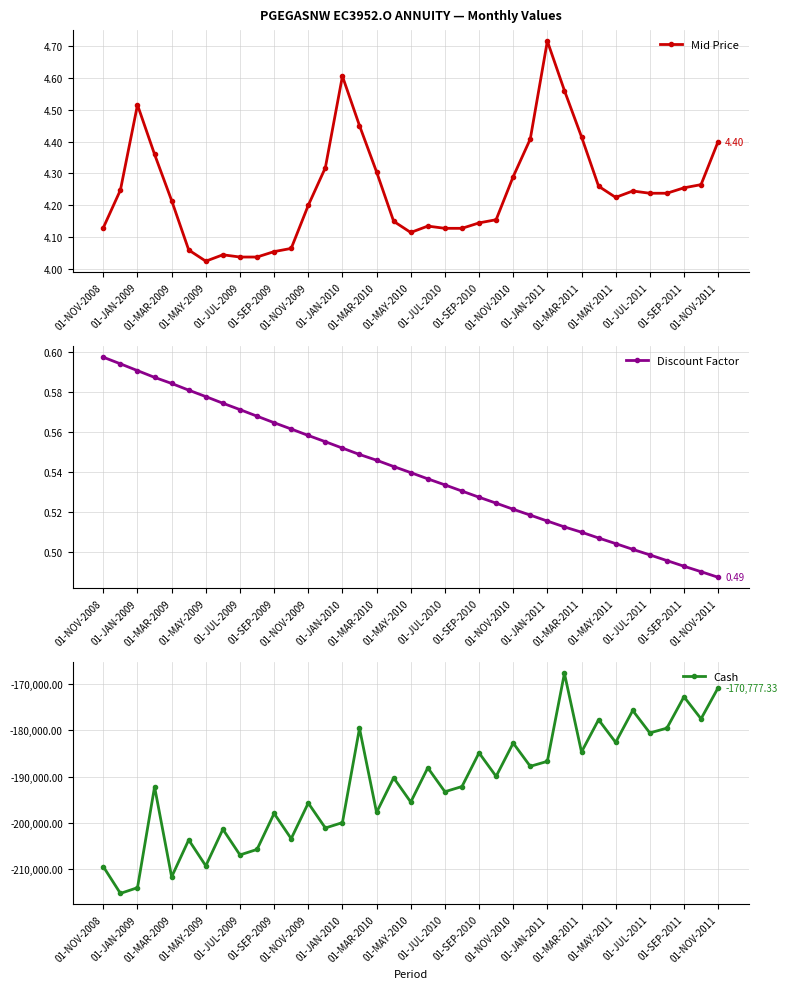

How many distinct data groups are displayed?

3